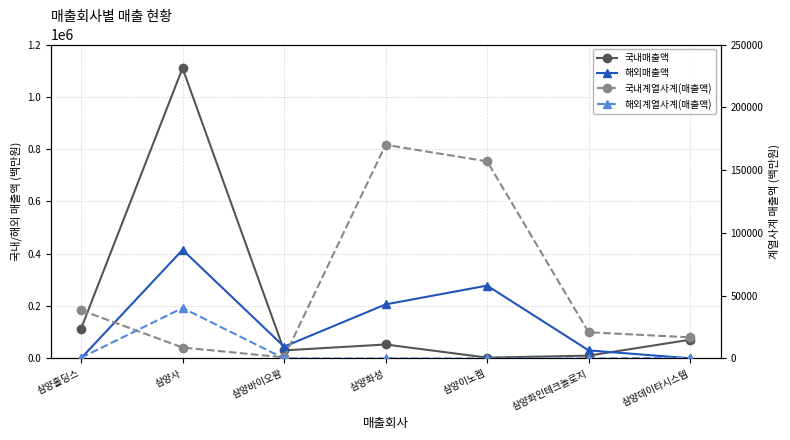

True or false: 해외계열사계(매출액) and 국내계열사계(매출액) intersect in this chart.

True